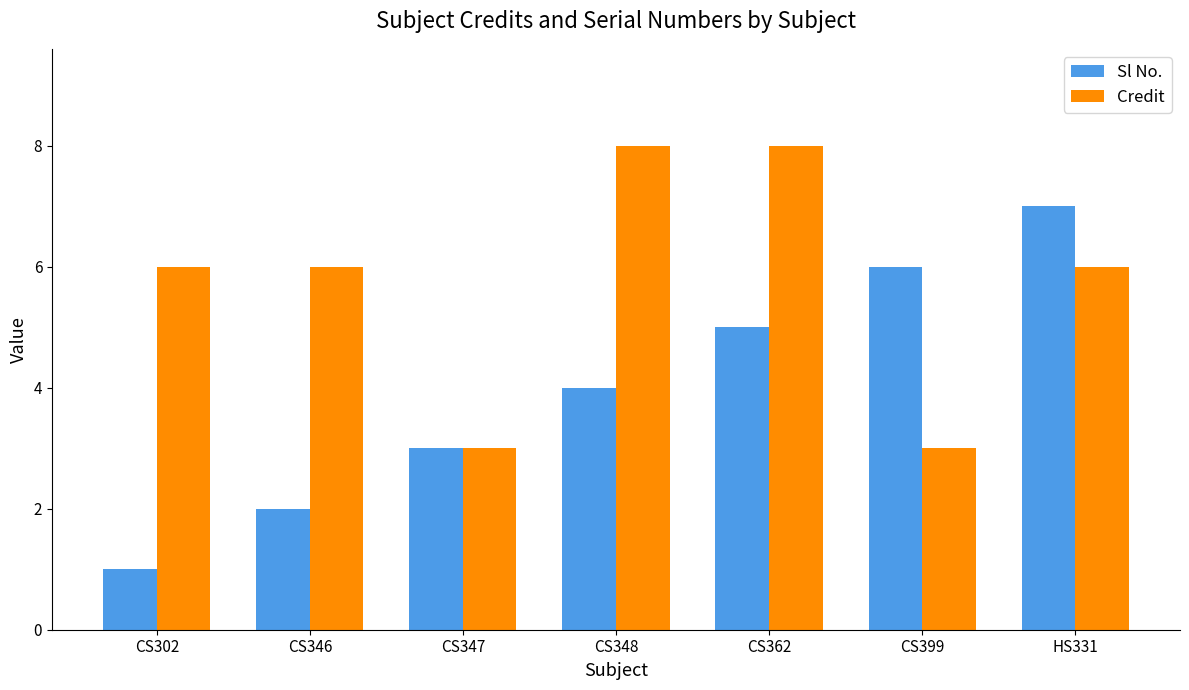

What is the spread (max minus min) of values at CS362?

3